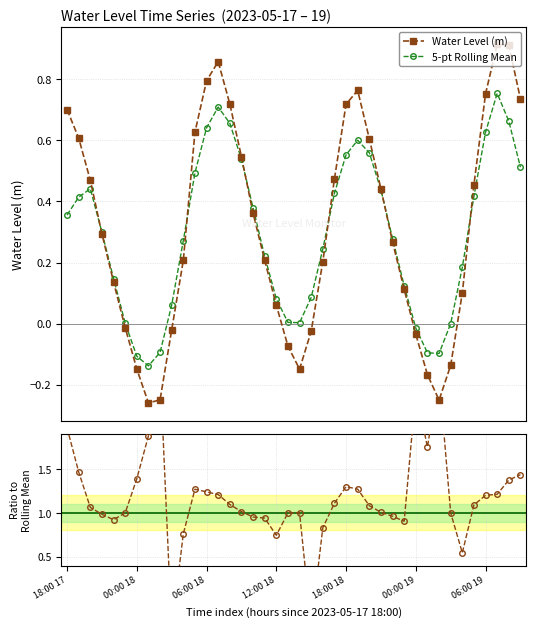

True or false: Water Level (m) has more than 2 interior local peaks.

True